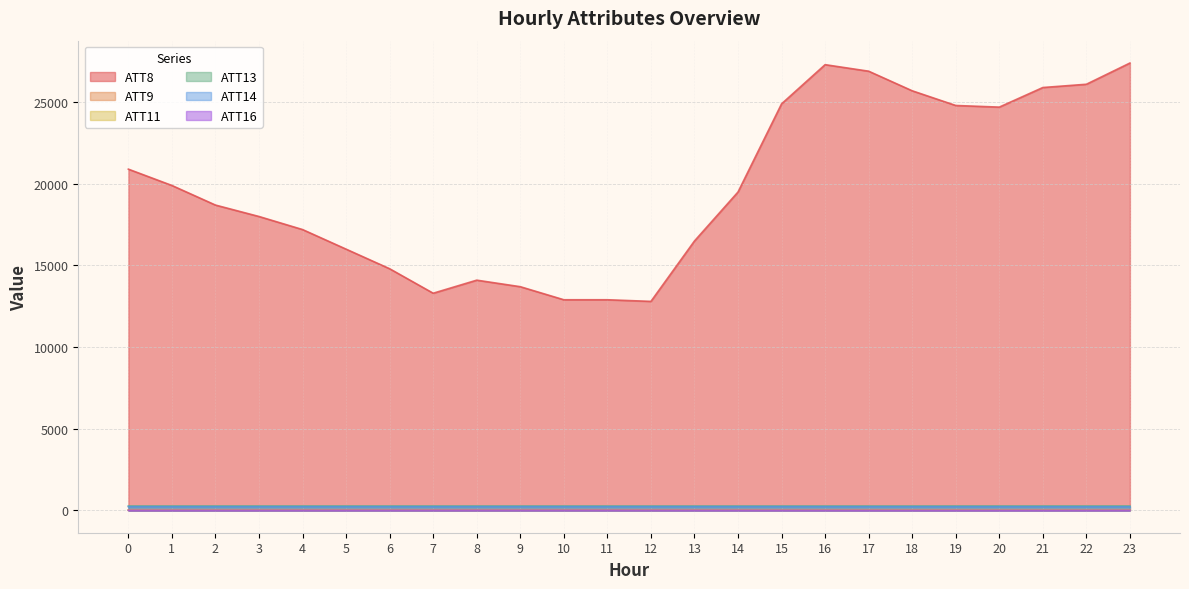

Between 7 and 22, which is larger?

22